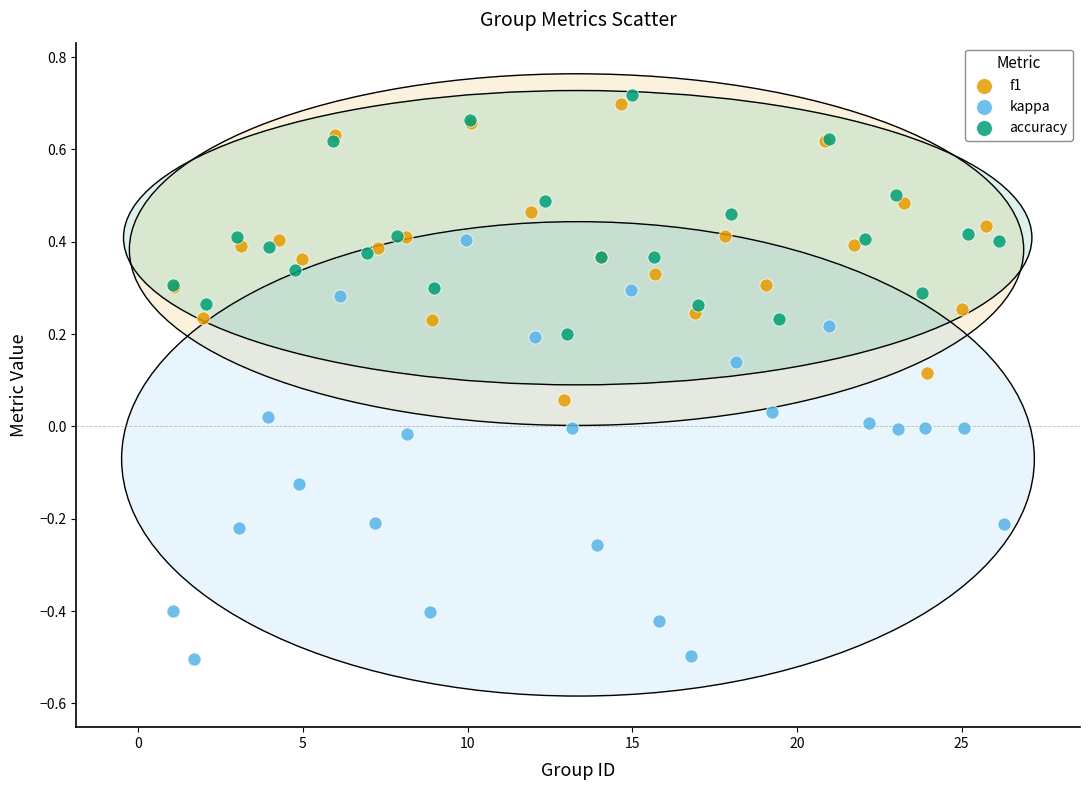

Which series contains the lowest Y value?

kappa